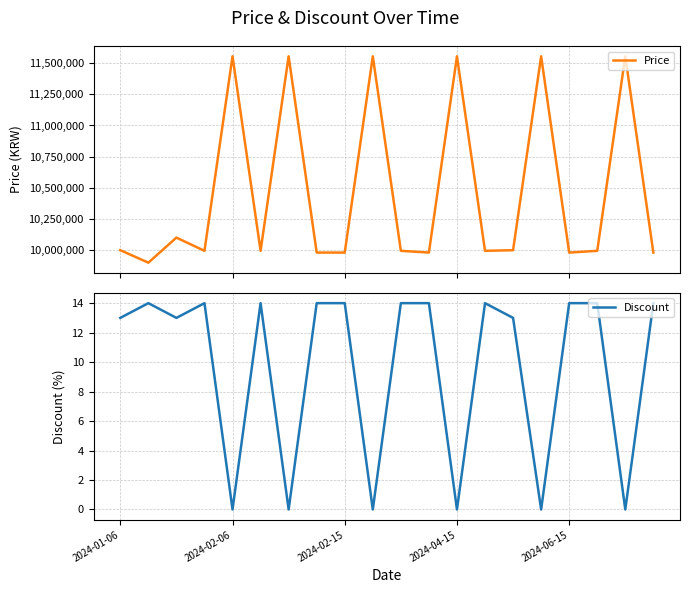

True or false: Price has a value of 16191476 at 7.

False